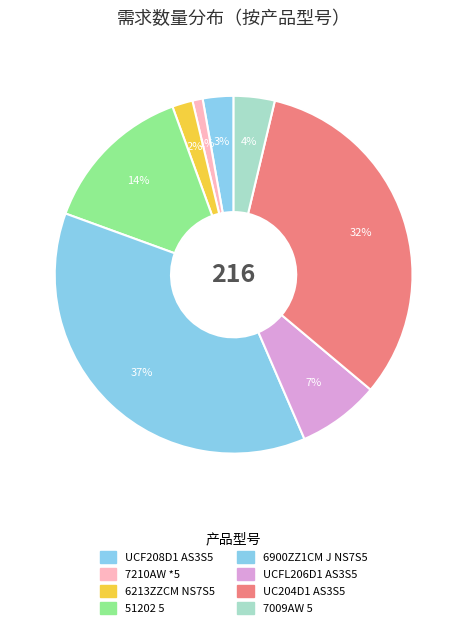

What percentage is the UCFL206D1 AS3S5 slice, to the nearest percent?

7%